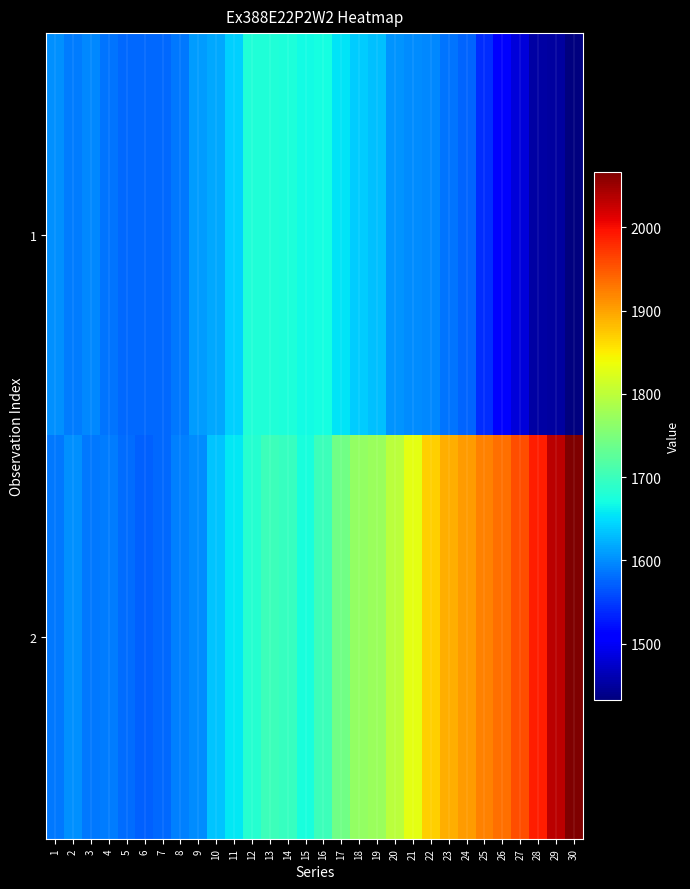

Which has a higher value, 6 or 18?

18